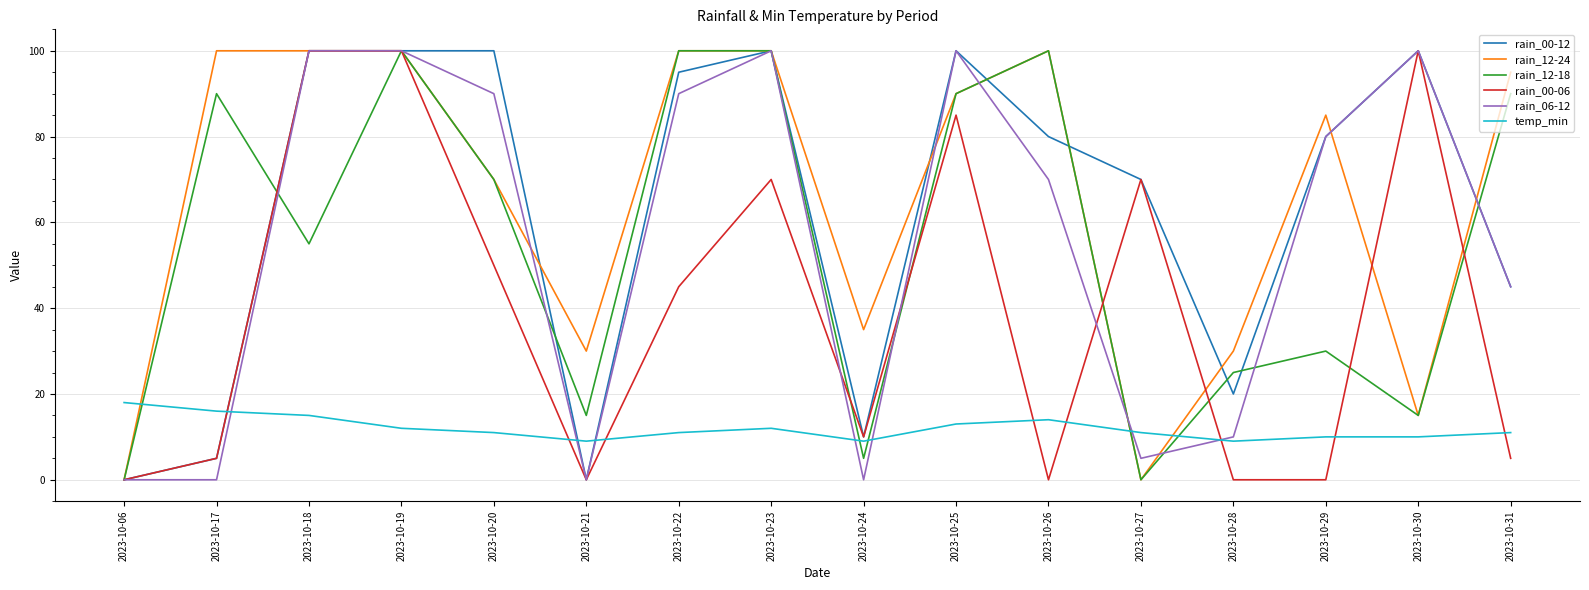

Reading right to left, list all the values displayed in this chart.

rain_00-12: 45	100	80	20	70	80	100	10	100	95	0	100	100	100	5	0
rain_12-24: 95	15	85	30	0	100	90	35	100	100	30	70	100	100	100	0
rain_12-18: 90	15	30	25	0	100	90	5	100	100	15	70	100	55	90	0
rain_00-06: 5	100	0	0	70	0	85	10	70	45	0	50	100	100	5	0
rain_06-12: 45	100	80	10	5	70	100	0	100	90	0	90	100	100	0	0
temp_min: 11	10	10	9	11	14	13	9	12	11	9	11	12	15	16	18